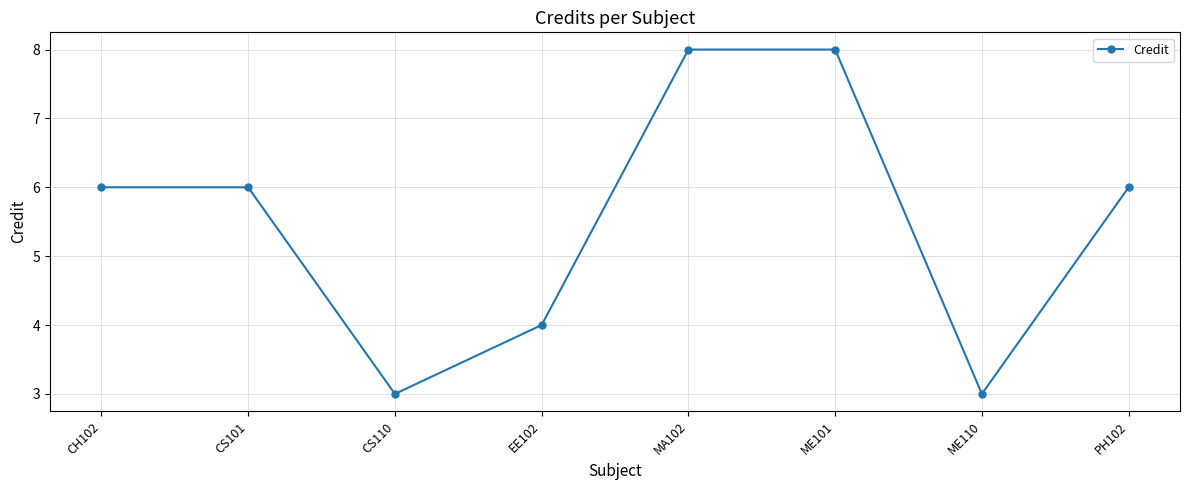

Is this an area chart (filled region under the line)?

No